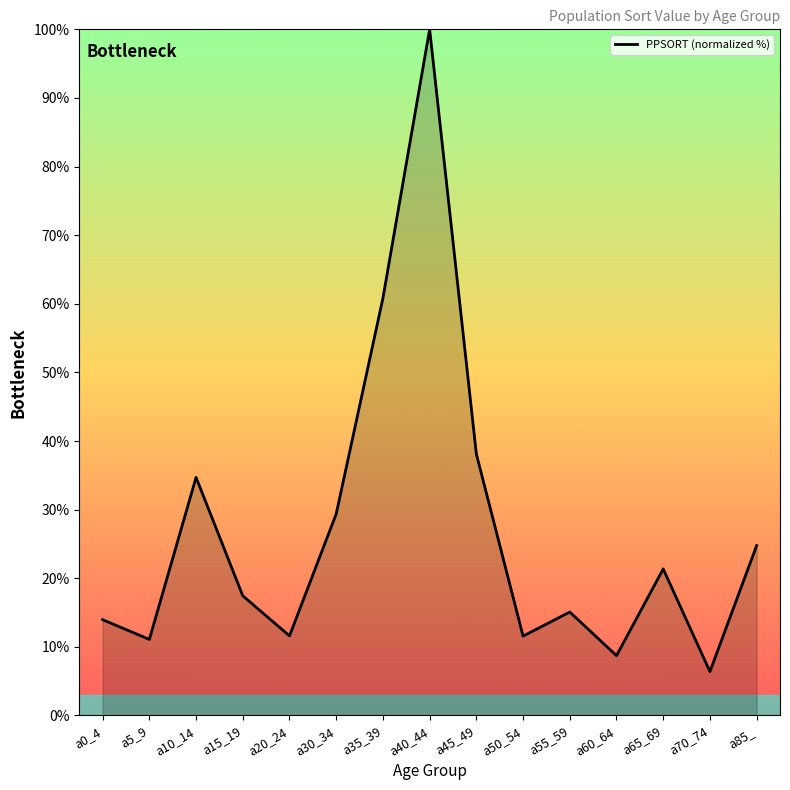

What is the ratio of the value at a30_34 to the value at a15_19?

1.7